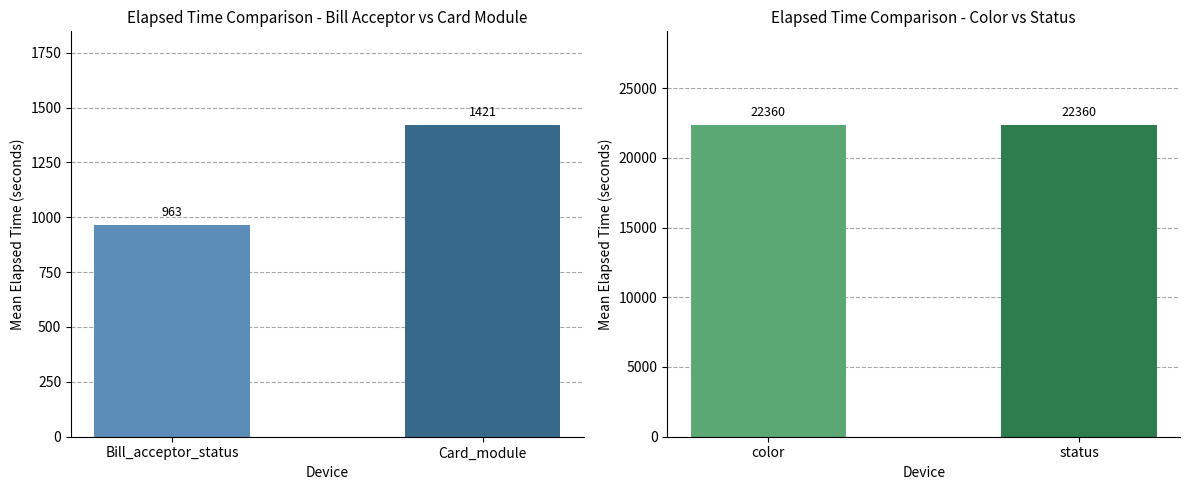

Which series has the largest total across all categories?

color